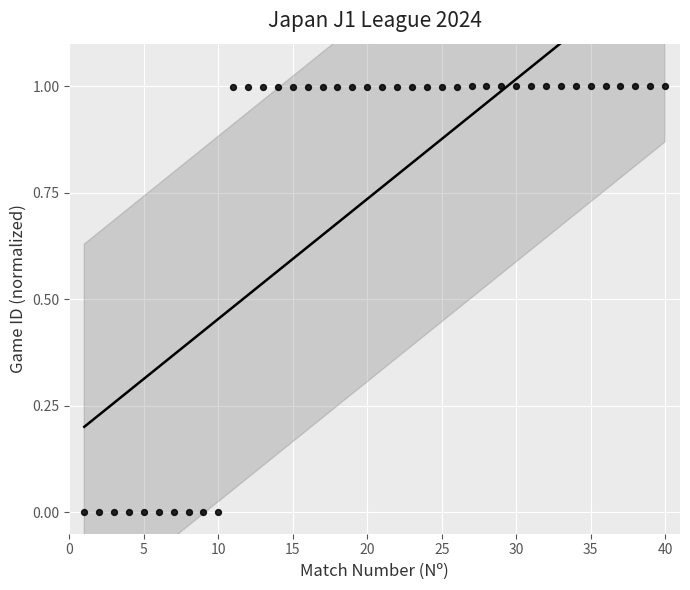

What is the range of Y values (max minus min)?

1.0